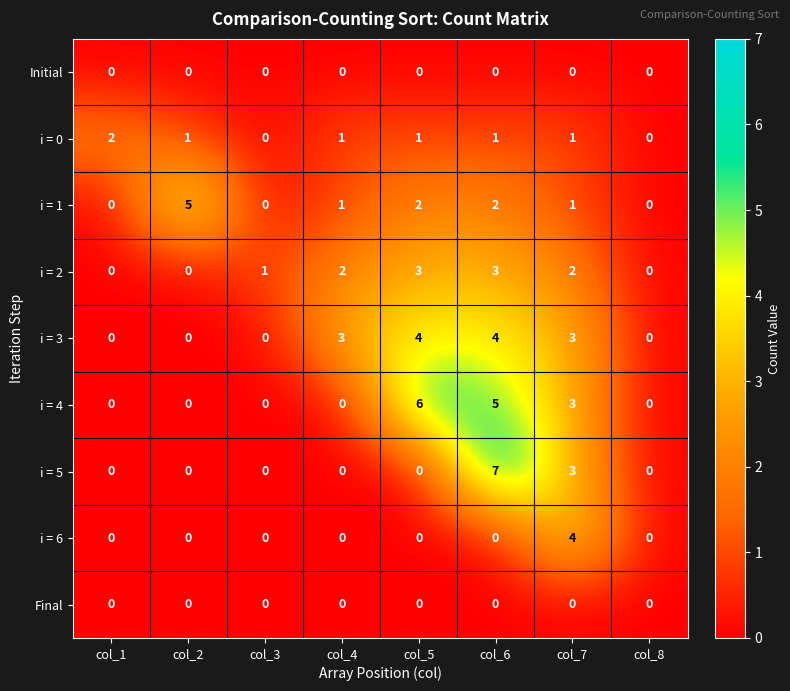

What is the total value across all series at col_2?

6